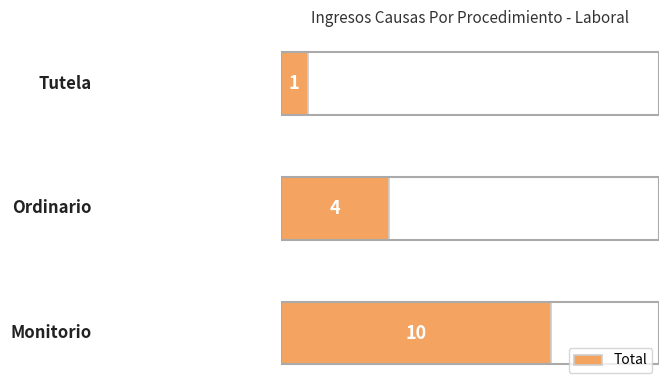

What is the difference between the second highest and minimum values?

3